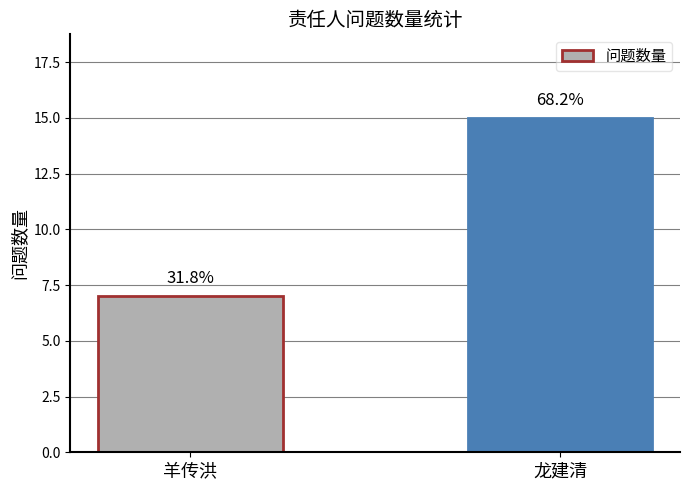

How many bars are there in total?

2